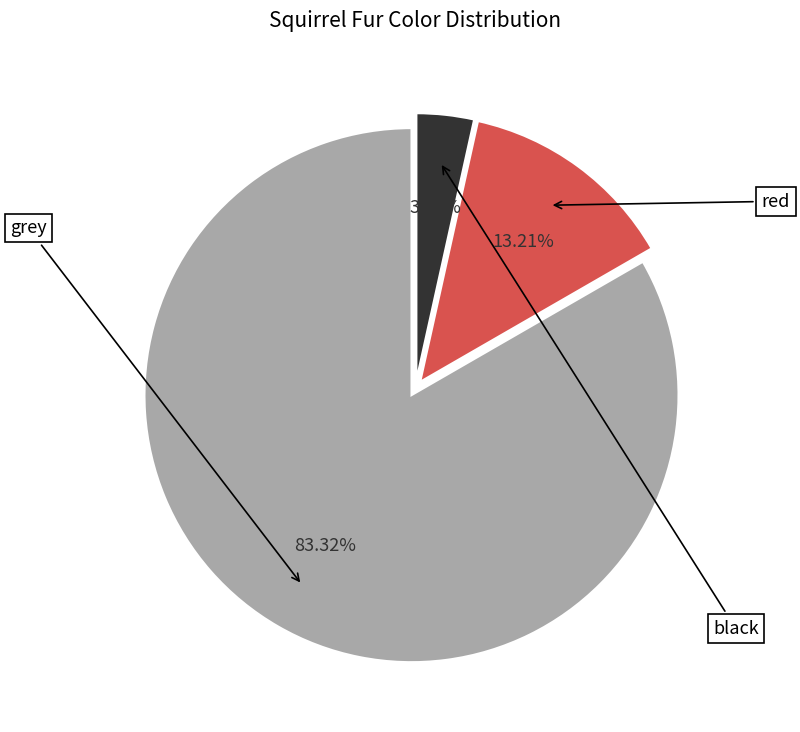

Rank the categories by value from lowest to highest.

black, red, grey